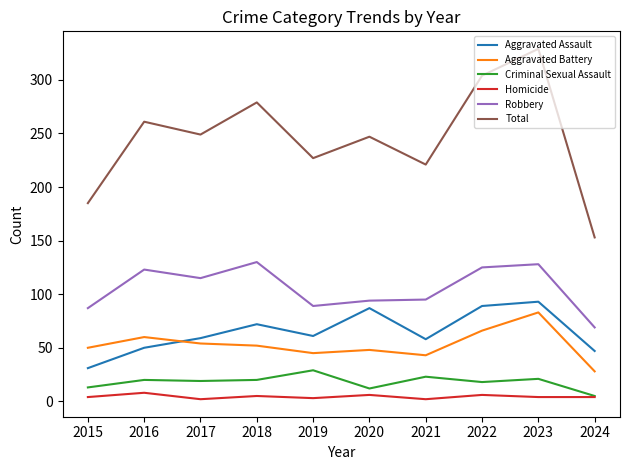

What is the average value of the Total series?

246